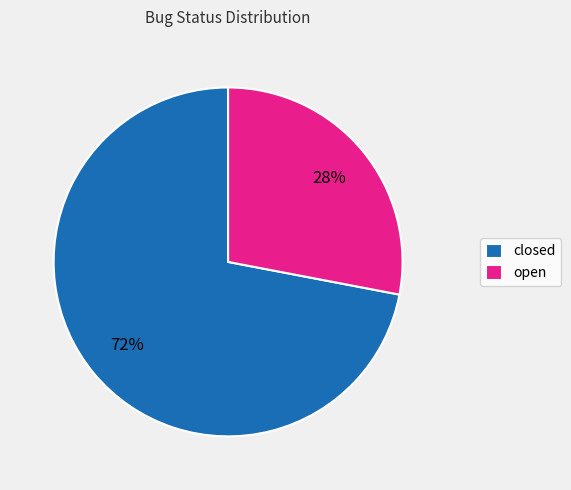

True or false: open accounts for 28% of the total.

True